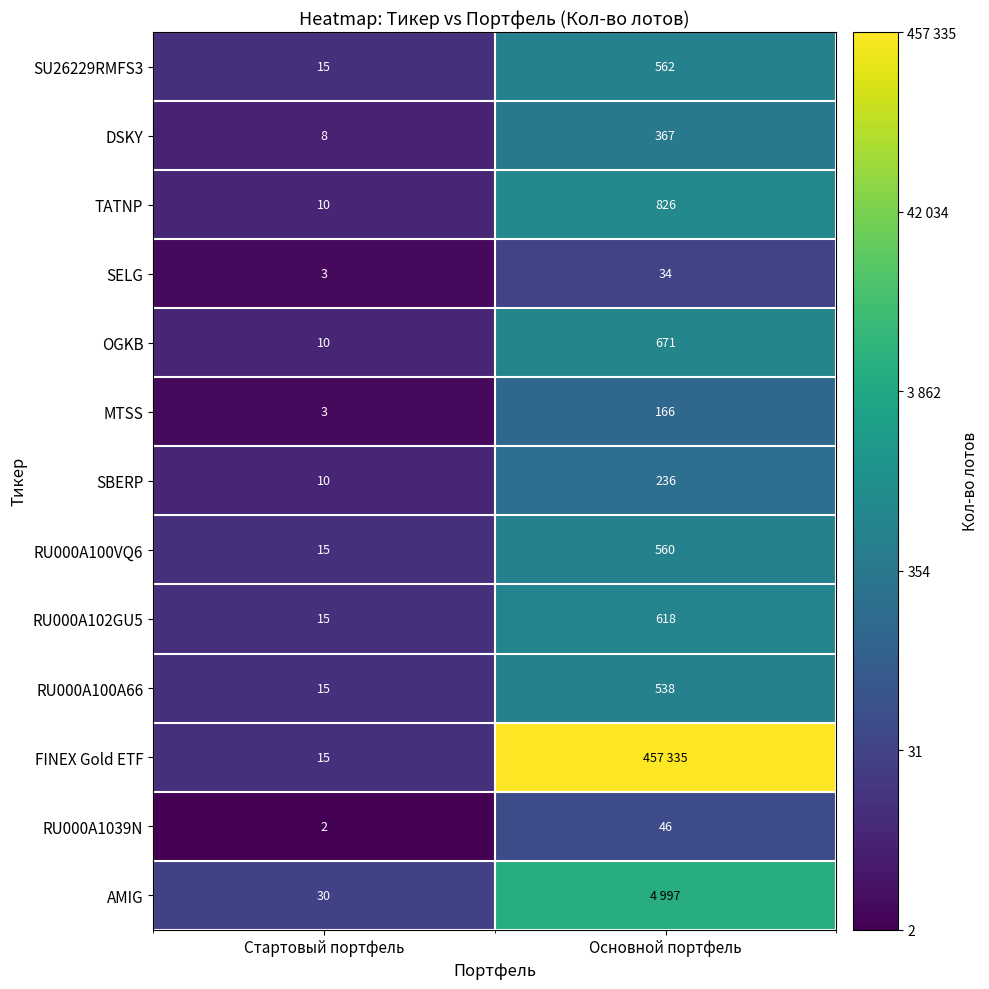

At which category does the chart reach its minimum across all series?

Стартовый портфель